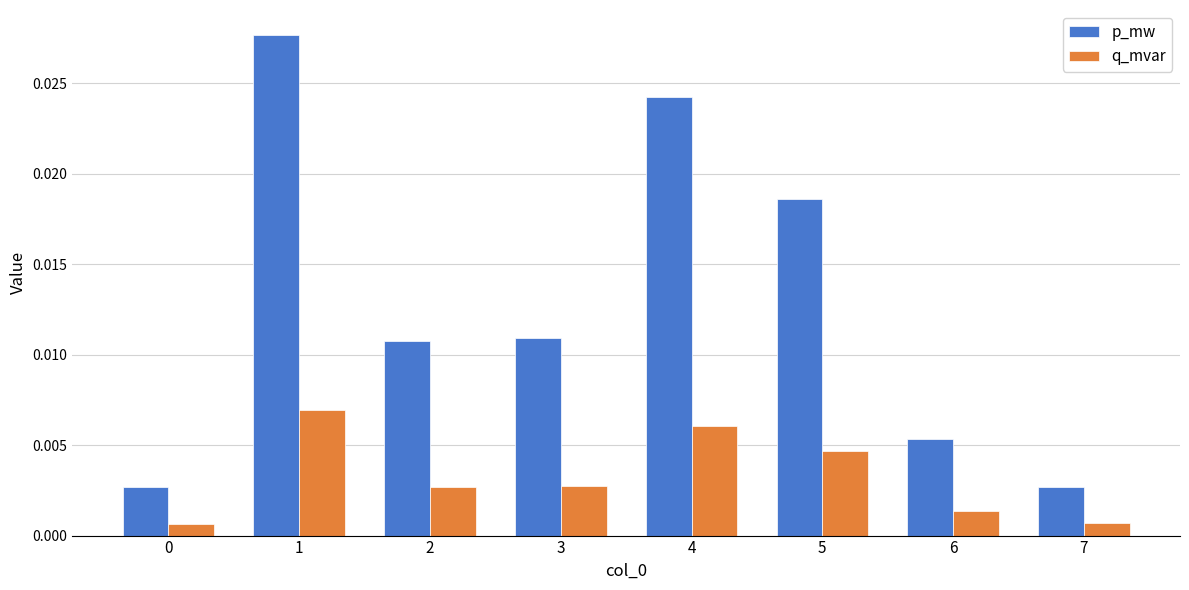

Rank the series at 5 from lowest to highest value.

q_mvar, p_mw